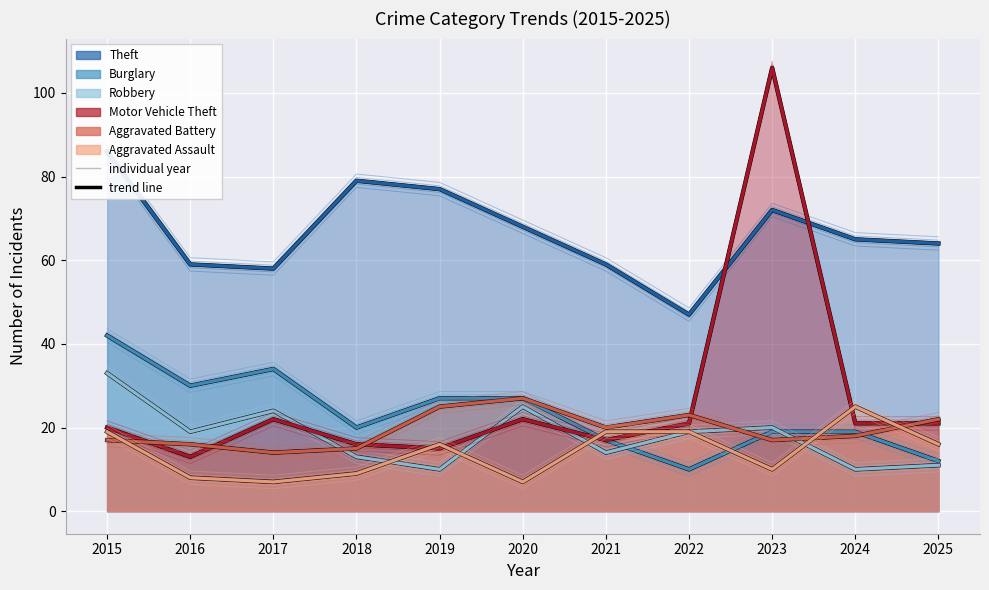

What is the difference between the maximum and minimum values in the Aggravated Battery series?

13.0